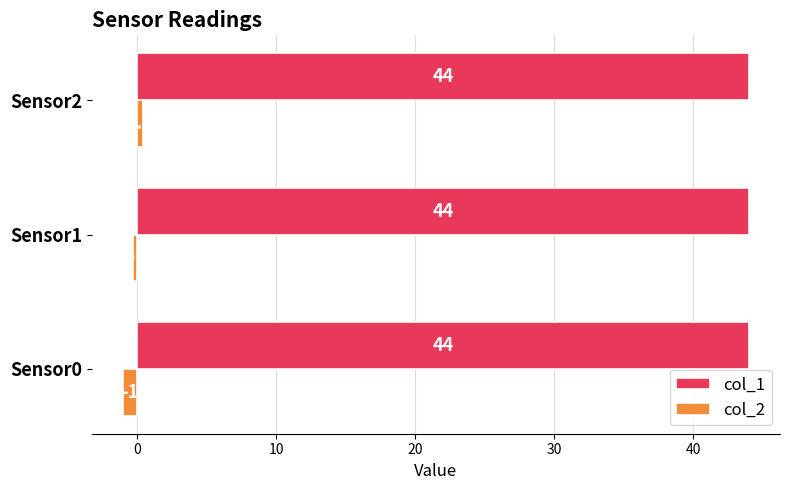

The col_1 series shows 19.4 at Sensor0. True or false?

False